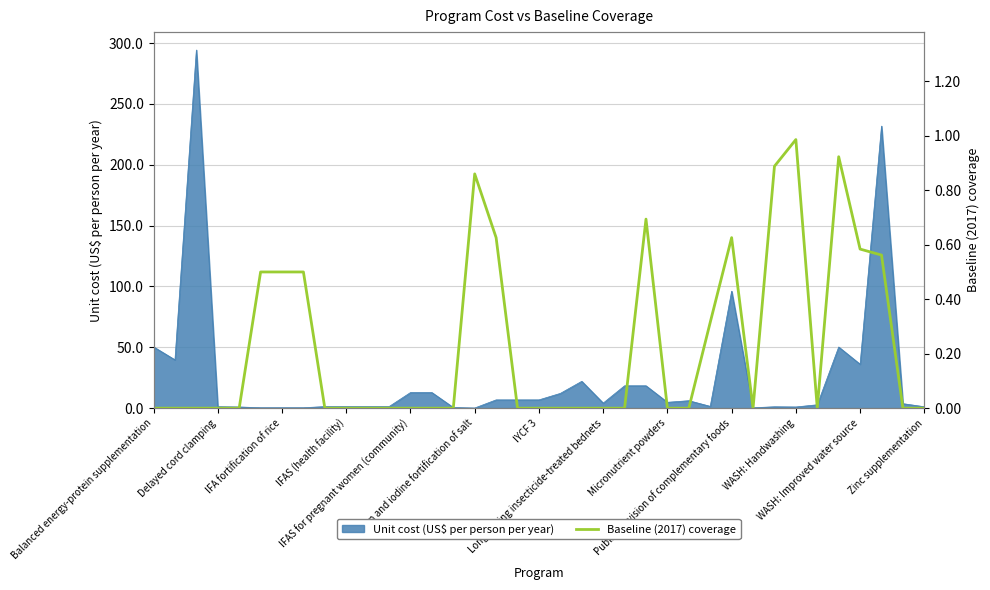

True or false: there are more than 0 points higher than both neighbors.

True